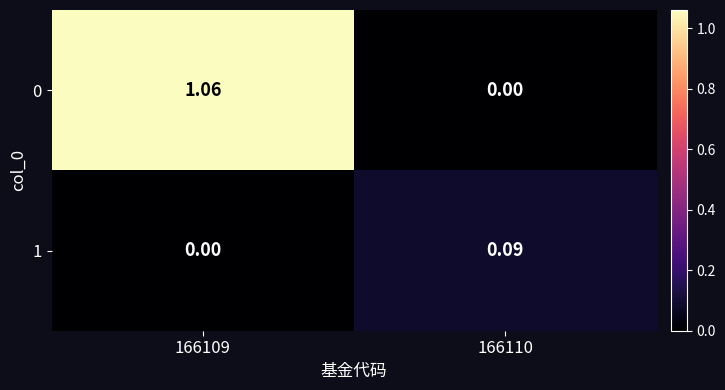

Is the value of 0 at 166109 greater than the value of 1 at 166110?

Yes